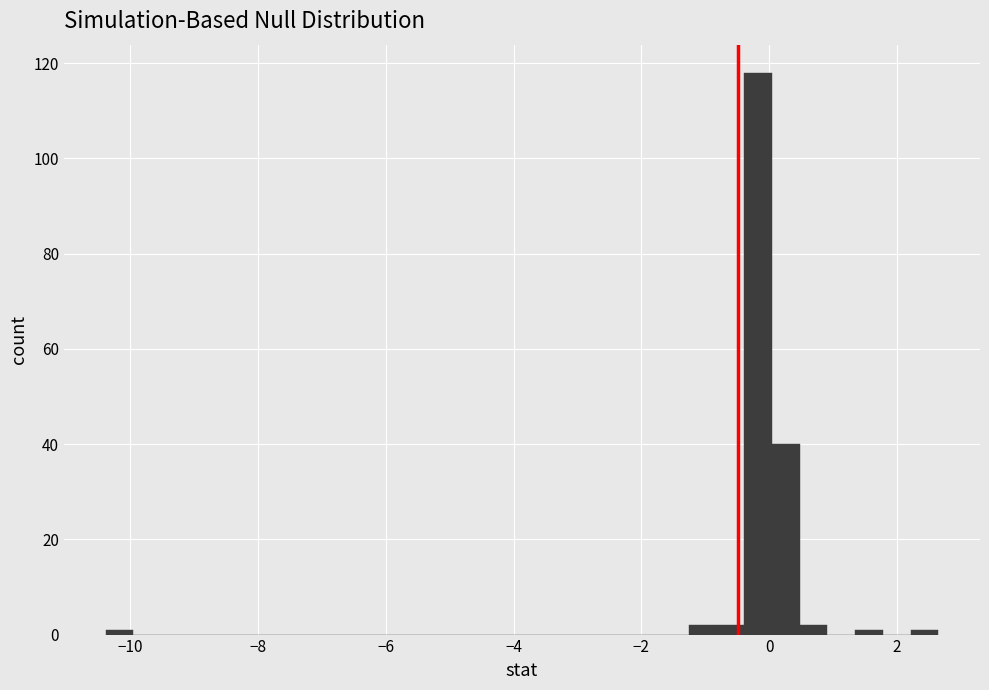

Read against the x-axis, roughly where is the centre of the tallest bar?

-0.2